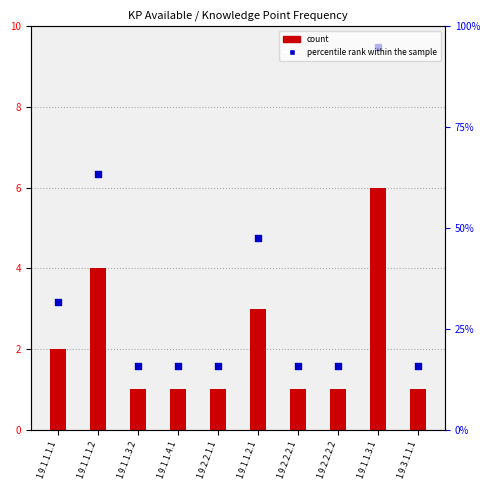

What is the total value across all series at 1.9.3.1.1.1?

2.6